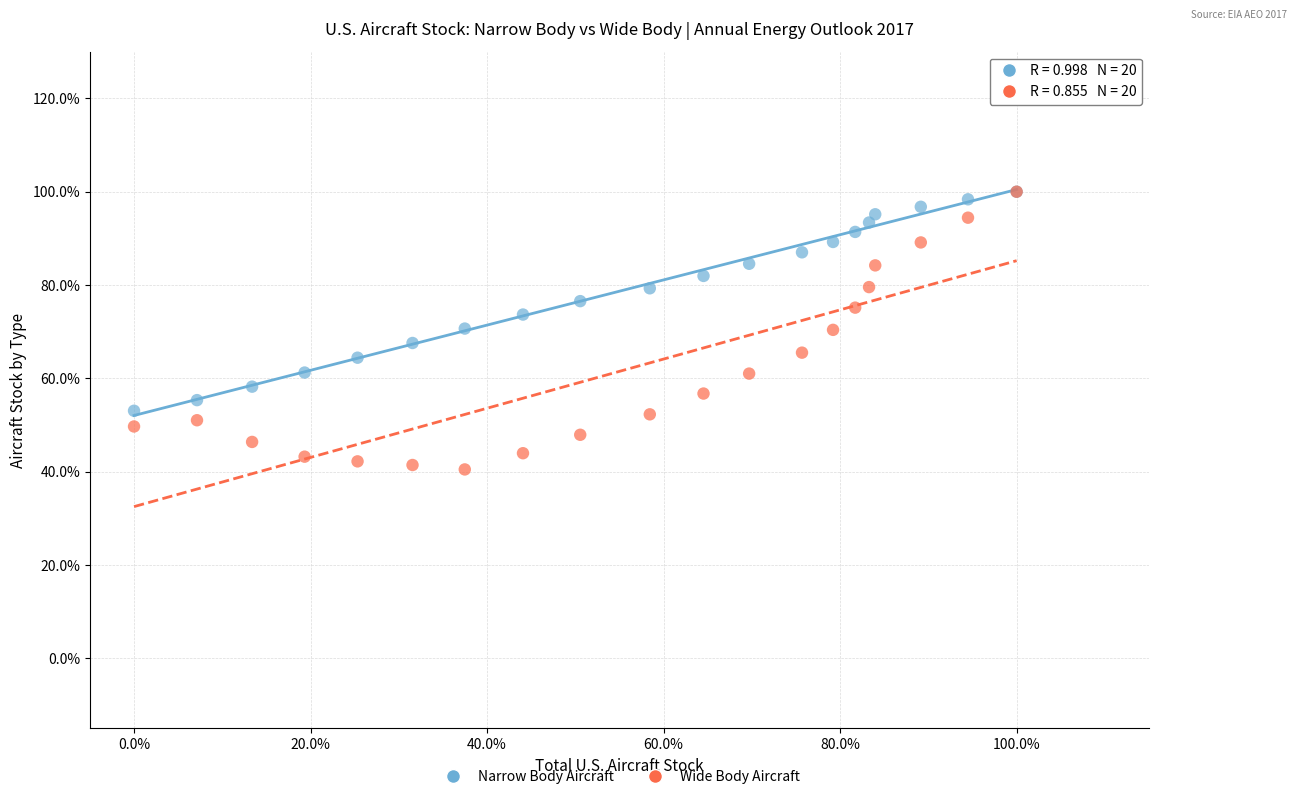

What are all the series names shown in the legend?

Narrow Body Aircraft, Wide Body Aircraft